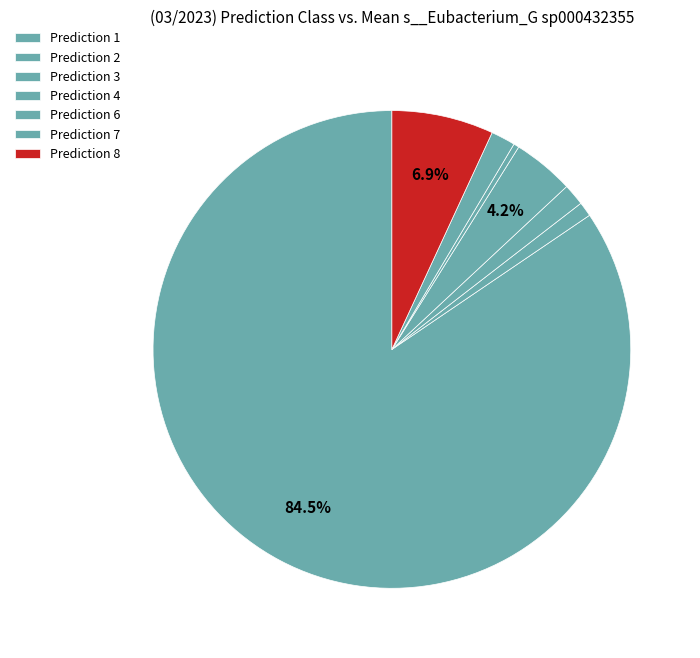

Count the number of slices in the pie.

7